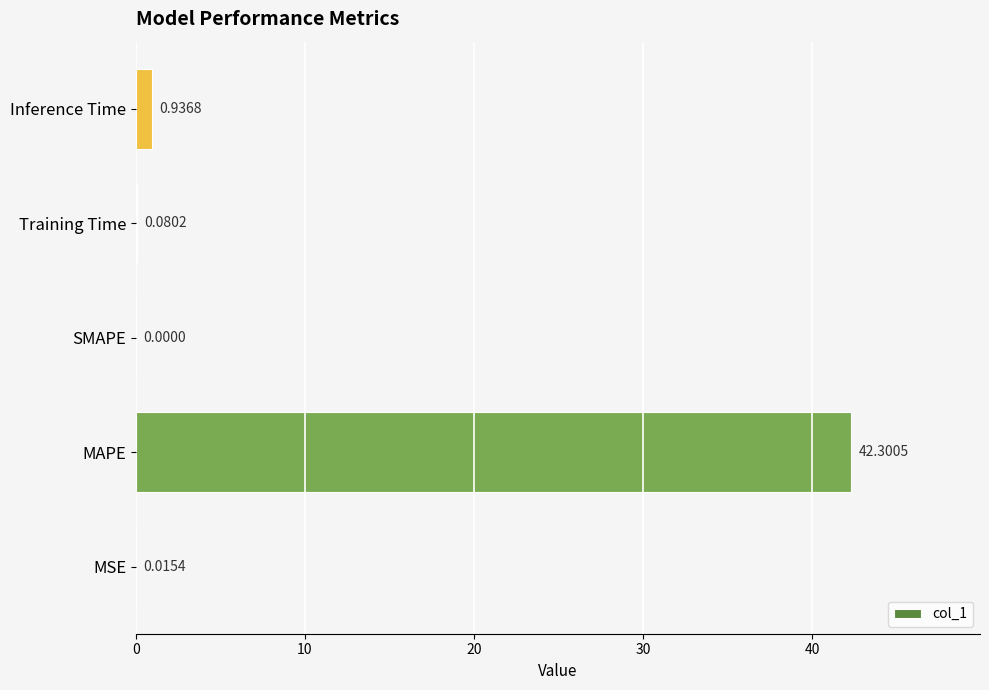

What is the change in value from MAPE to Training Time?

-42.2